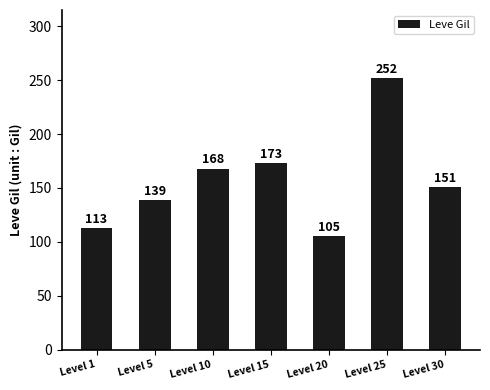

Rank the categories by value from highest to lowest.

Level 25, Level 15, Level 10, Level 30, Level 5, Level 1, Level 20